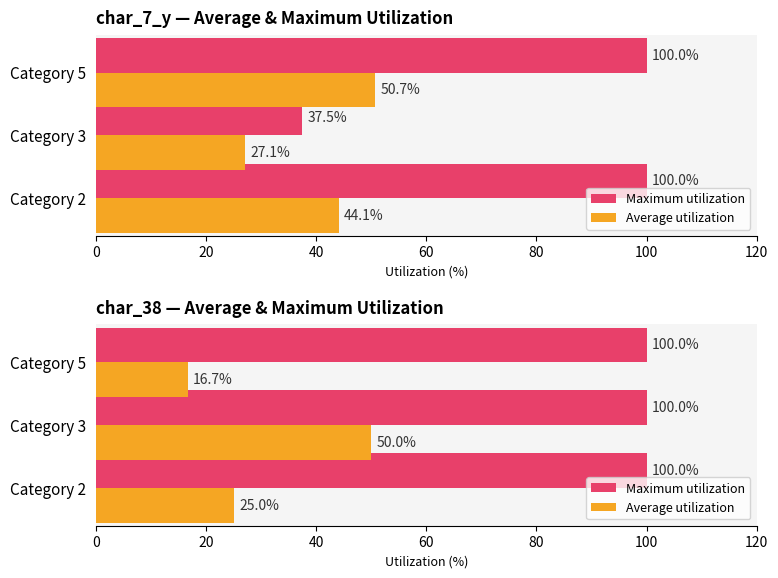

Count the number of data series in this chart.

2